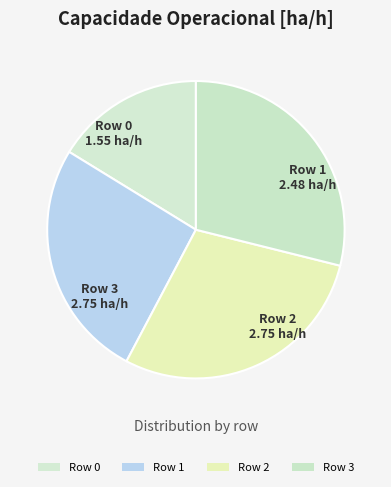

Count the number of slices in the pie.

4